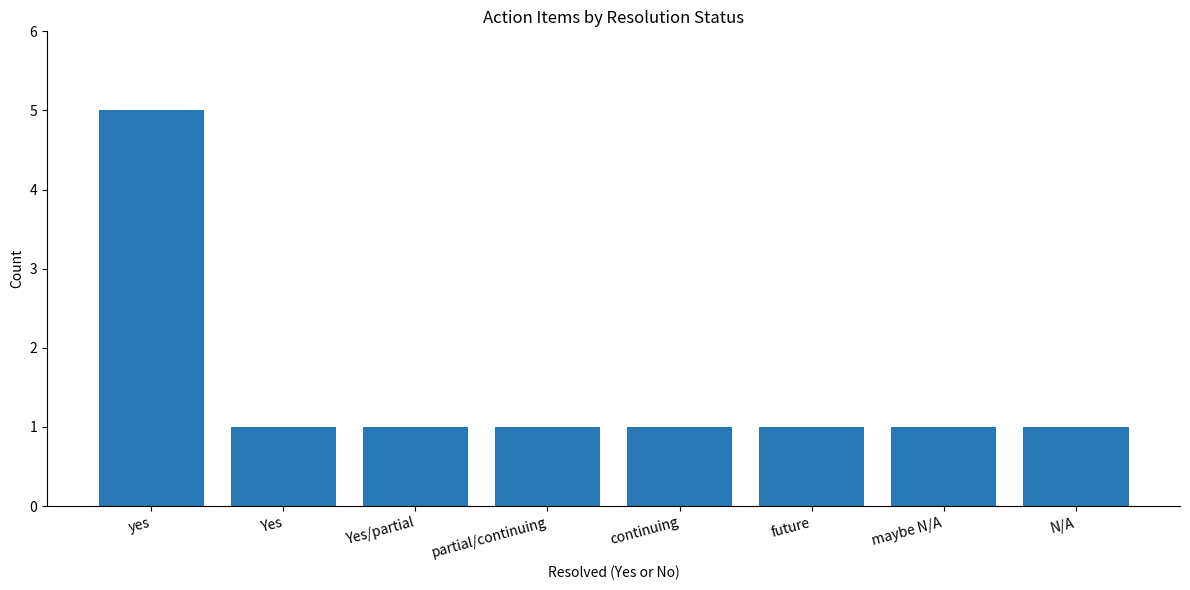

How many distinct data groups are displayed?

1